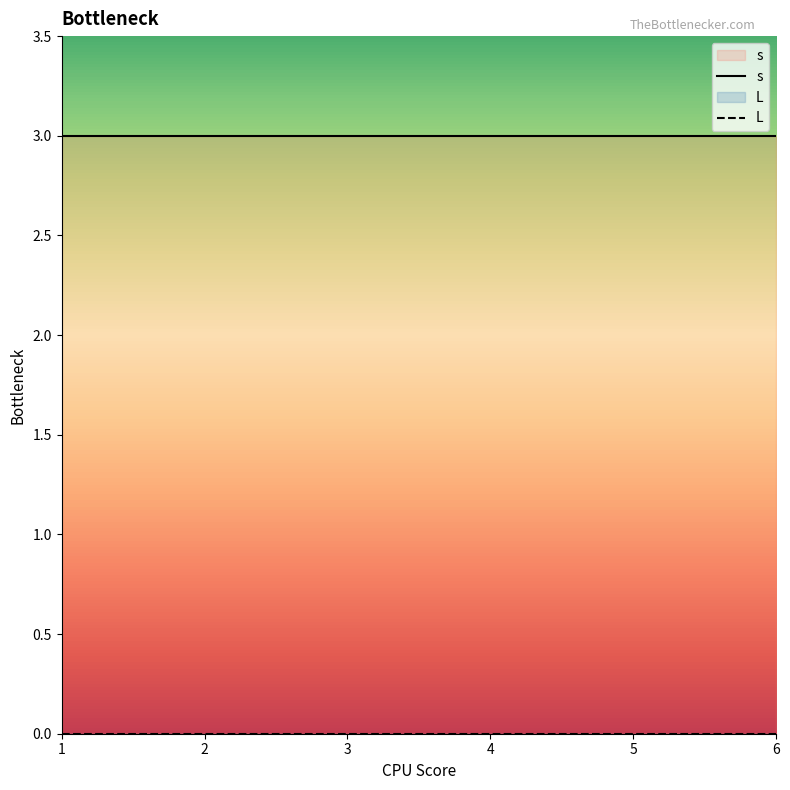

Which label corresponds to the largest value in the chart?

4